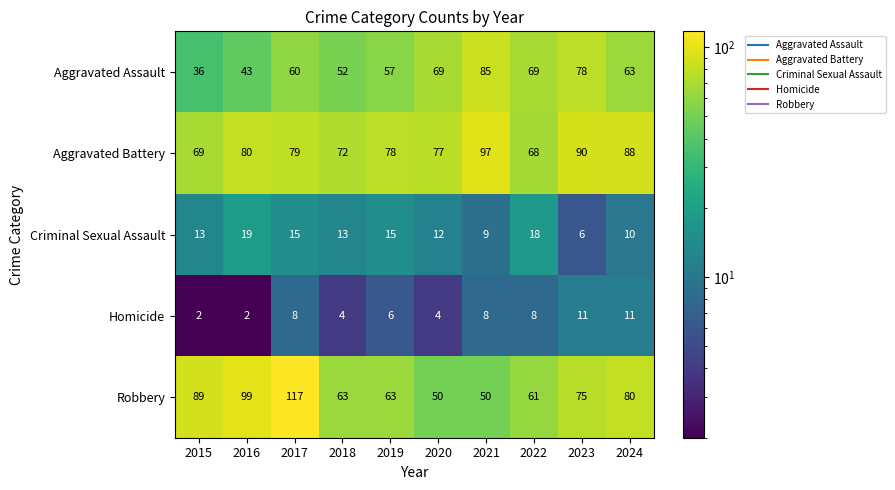

At 2015, list the series in order from smallest to largest.

Homicide, Criminal Sexual Assault, Aggravated Assault, Aggravated Battery, Robbery